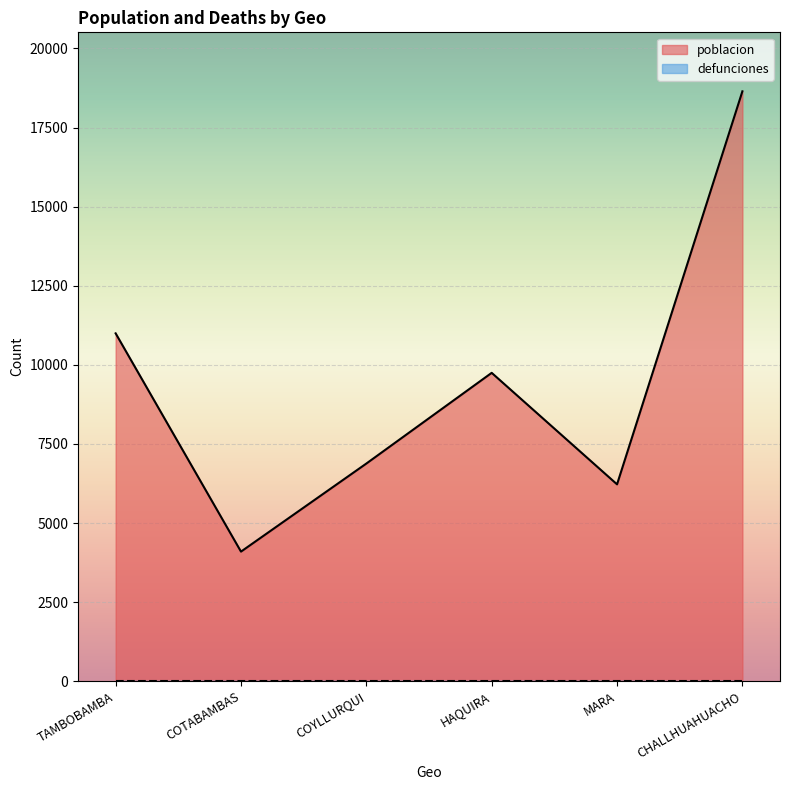

What is the difference between the values at HAQUIRA and COYLLURQUI?

2867